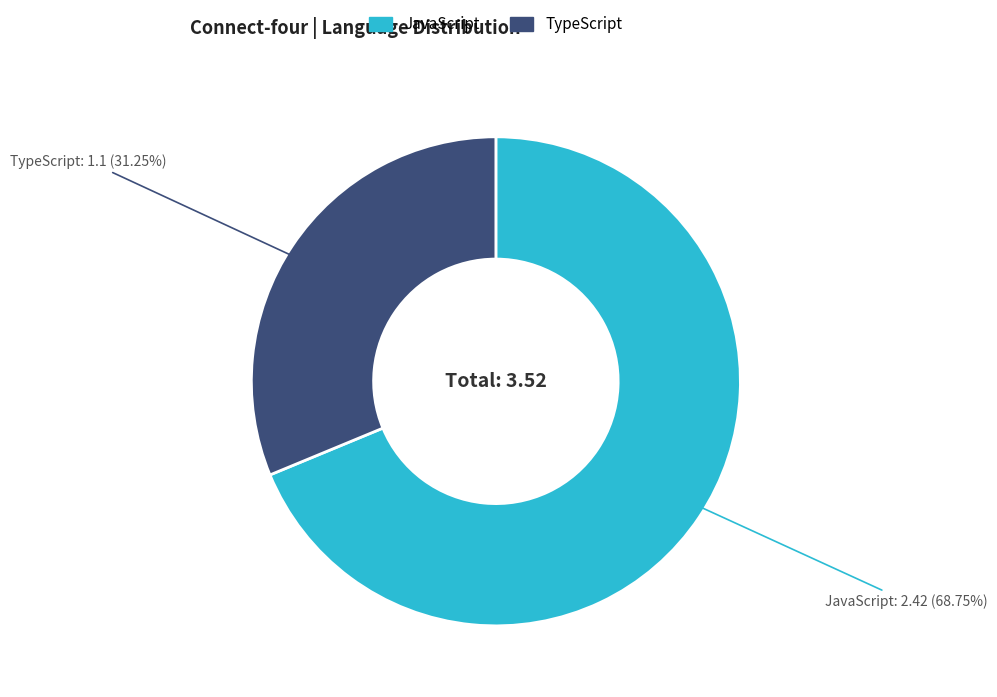

What is the largest slice in the pie chart?

JavaScript